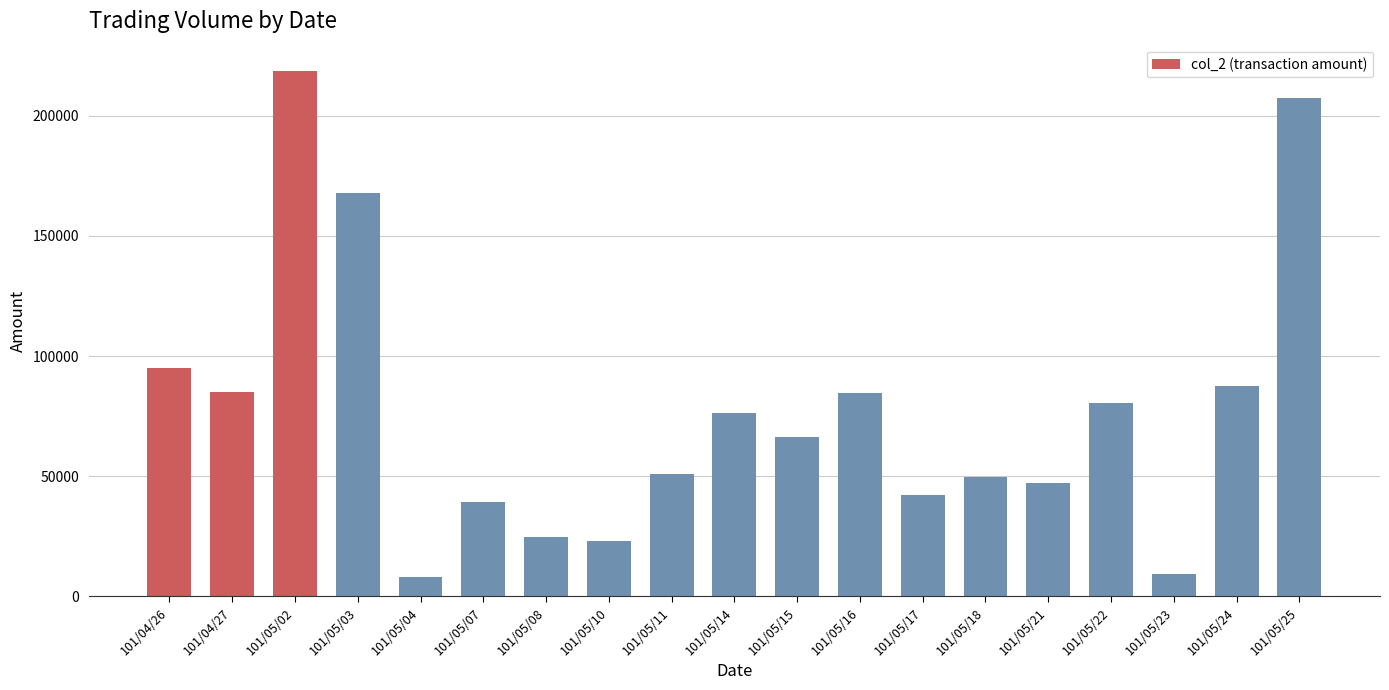

What is the maximum value shown in the chart?

218650